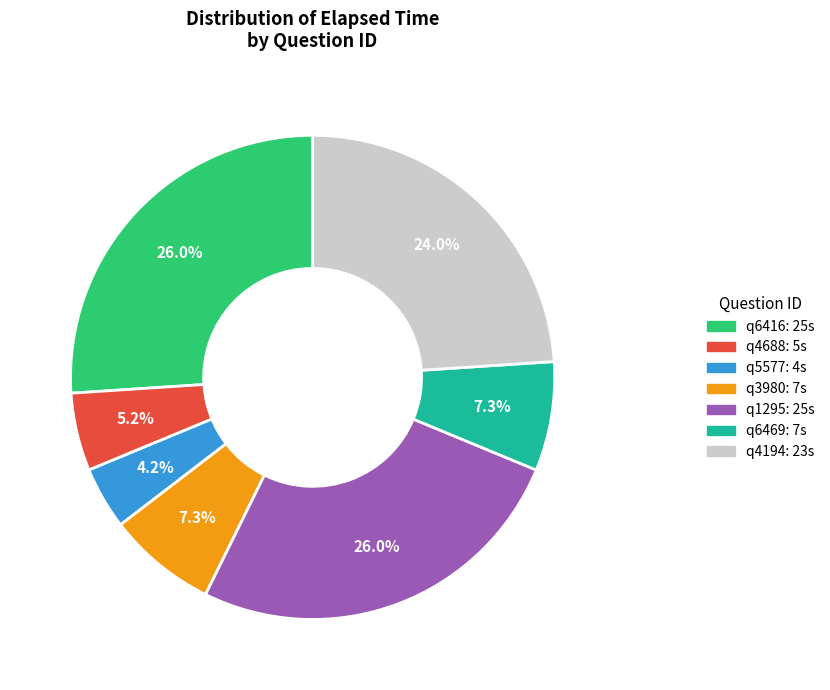

What percentage is the q4194 slice, to the nearest percent?

24%